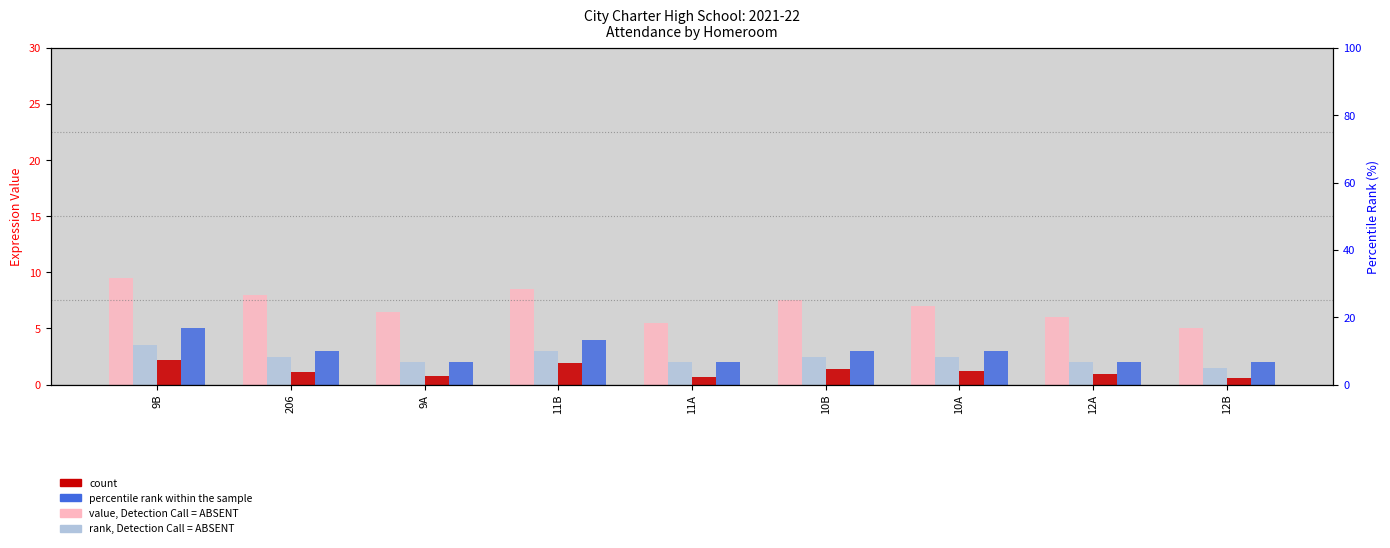

Is the value of count at 9A greater than the value of rank, Detection Call = ABSENT at 12A?

No